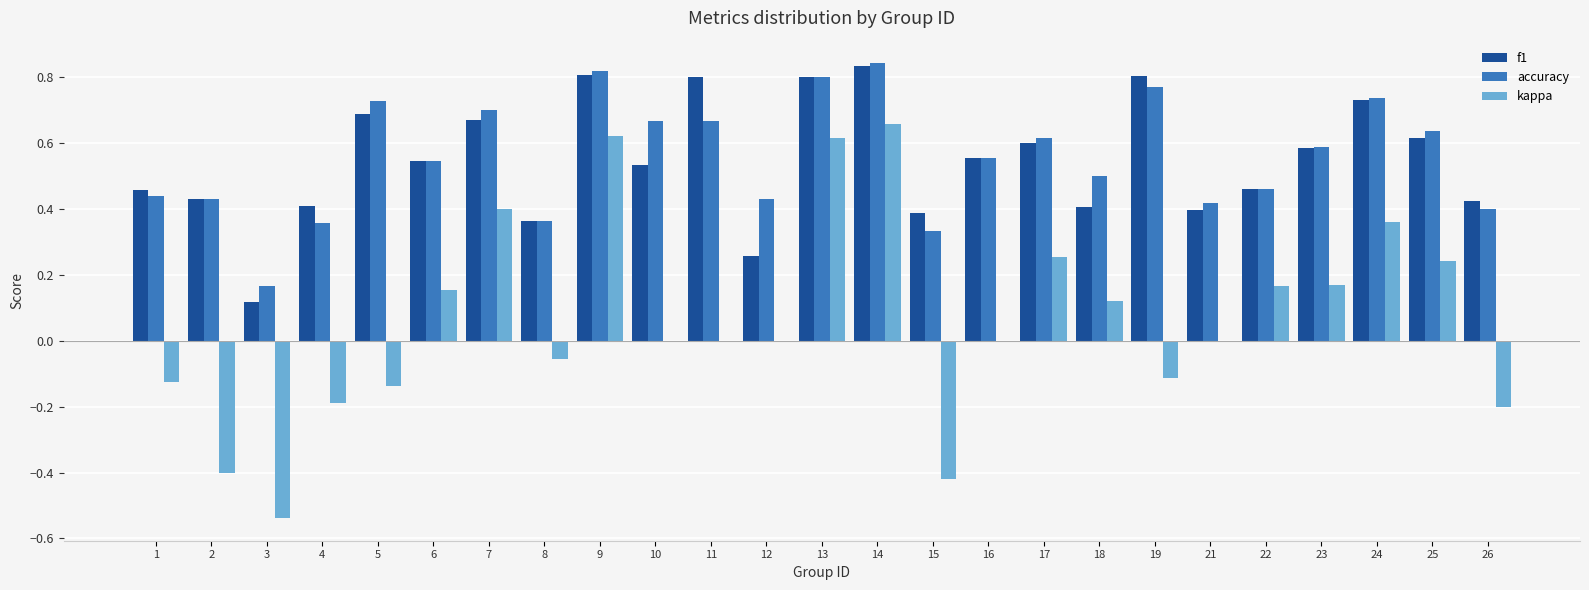

How many groups of bars are there?

25